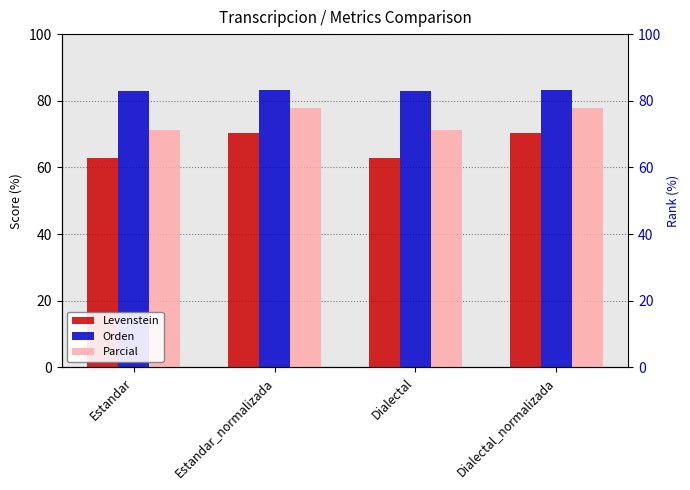

Which has a higher value, Dialectal_normalizada or Estandar?

Dialectal_normalizada